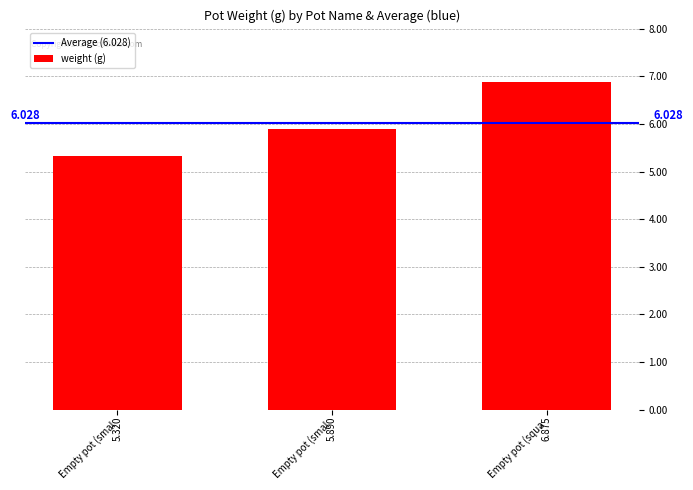

Count the number of categories in the chart.

3